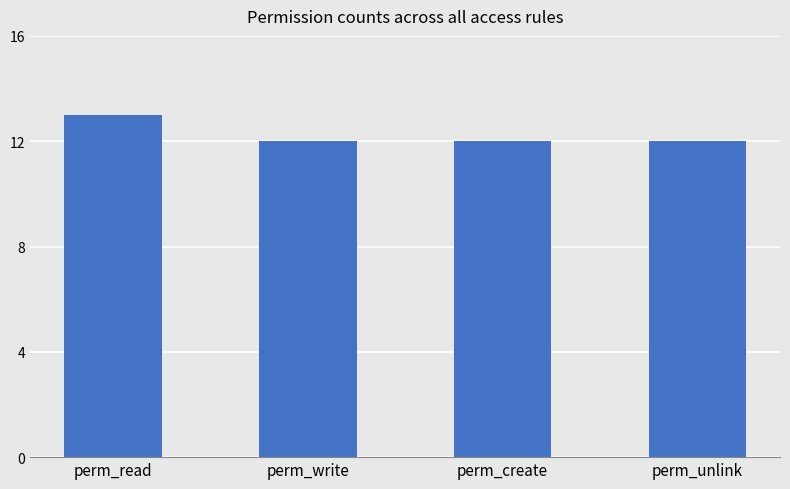

Count the number of data series in this chart.

1